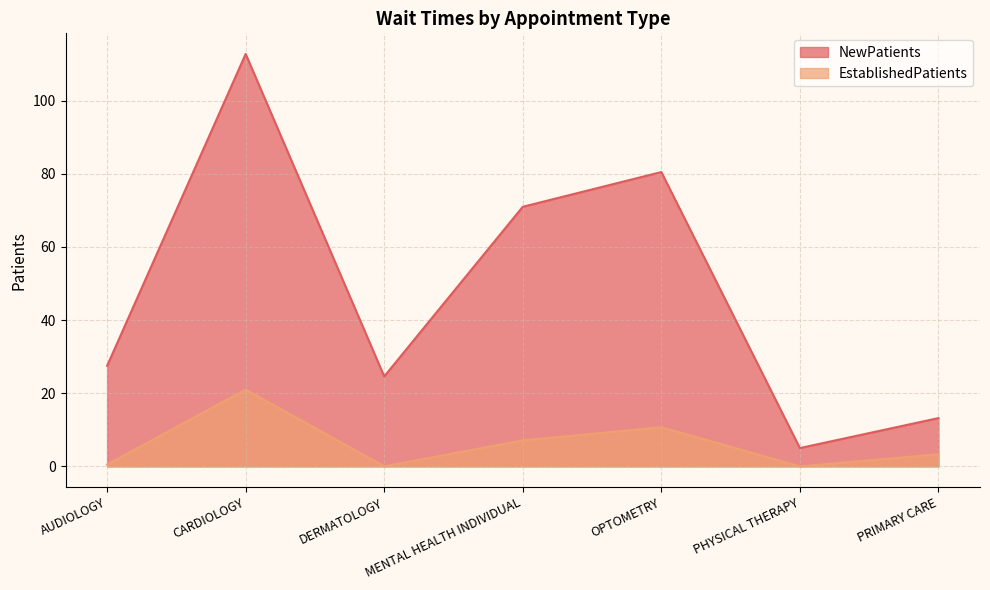

Which series changed the most between CARDIOLOGY and DERMATOLOGY?

NewPatients